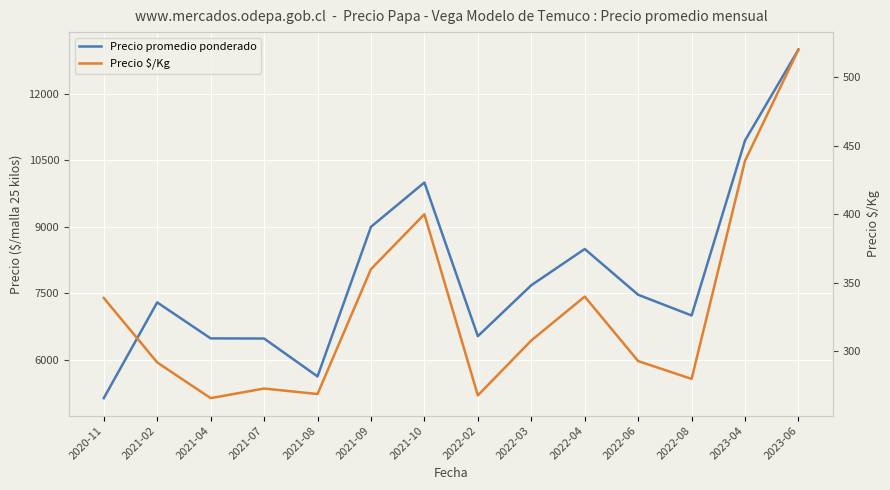

What is the total value across all series at 2021-09?

9360